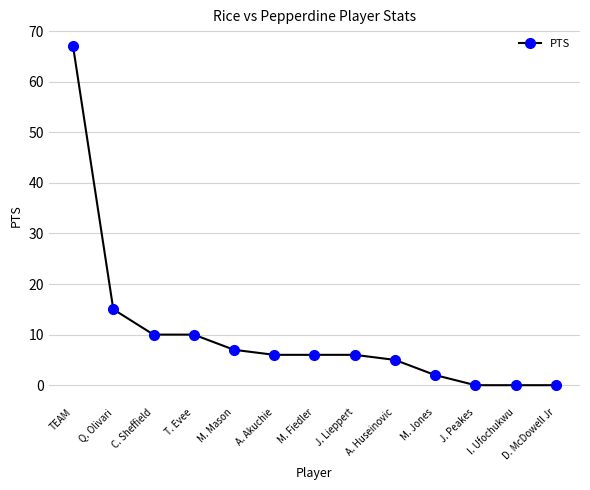

What is the approximate value at M. Mason?

7